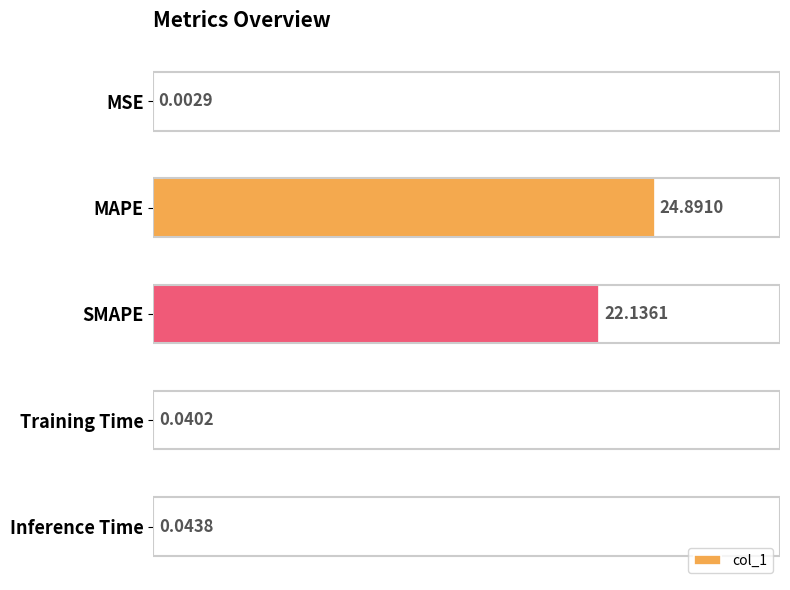

What is the sum of all values?

47.1